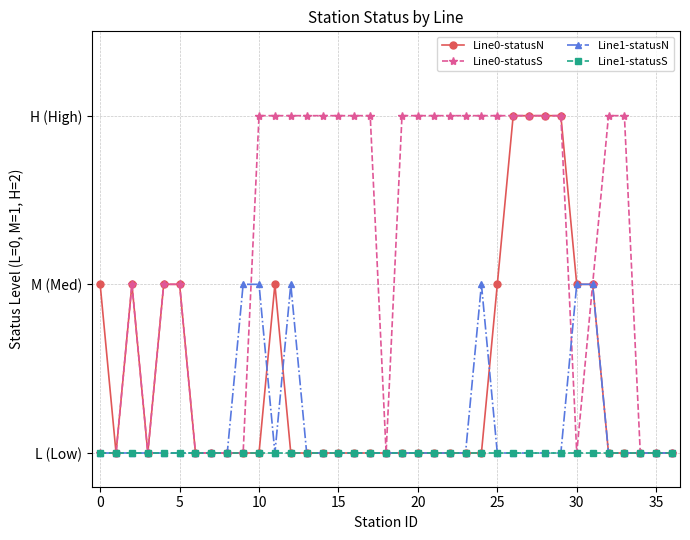

Is this an area chart (filled region under the line)?

No